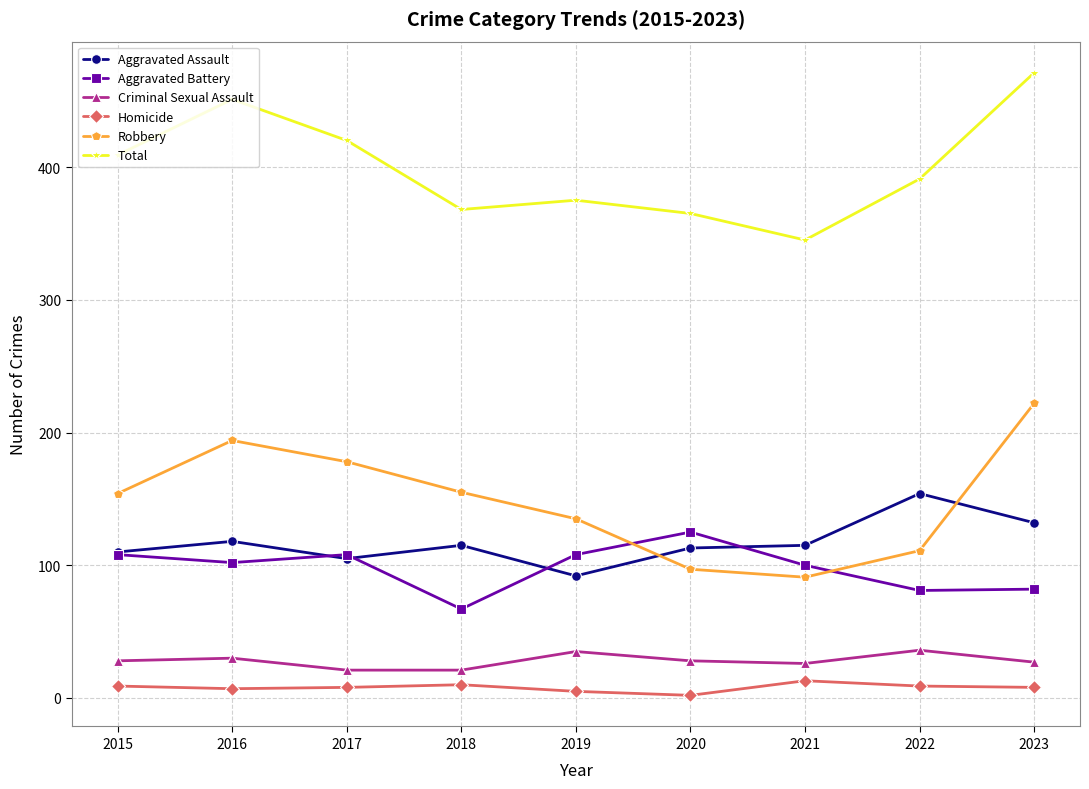

How many distinct data groups are displayed?

6